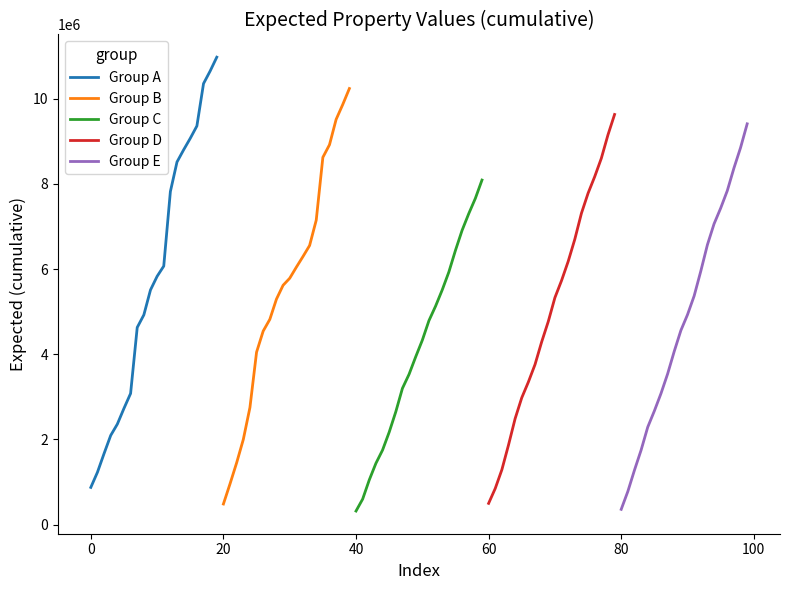

What is the greatest value displayed?

10975000